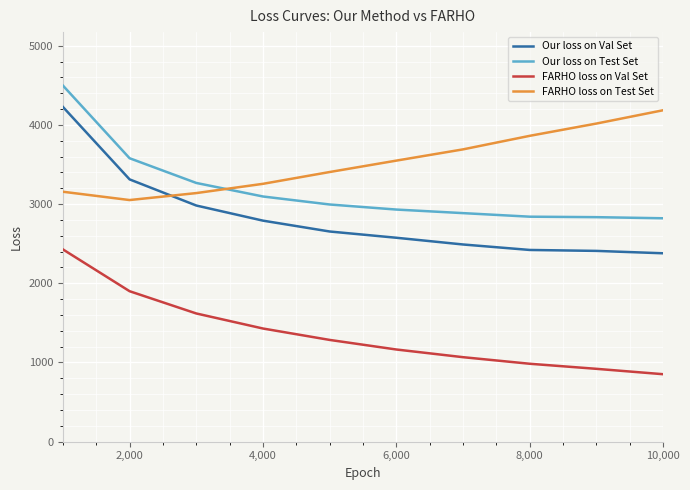

What is the difference between the maximum and minimum values in the Our loss on Val Set series?

1848